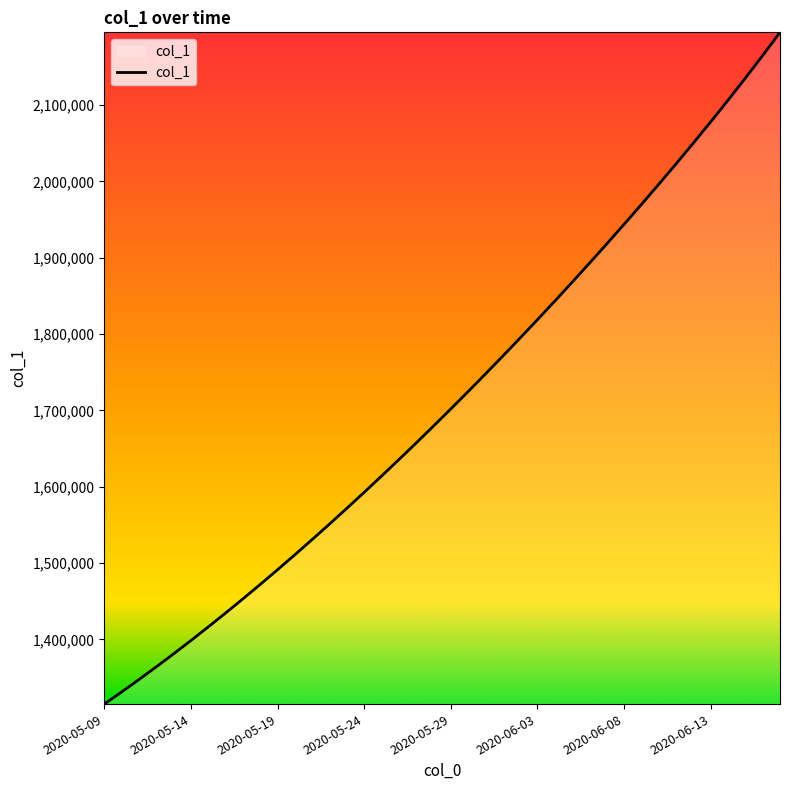

What is the maximum value shown in the chart?

2195404.0